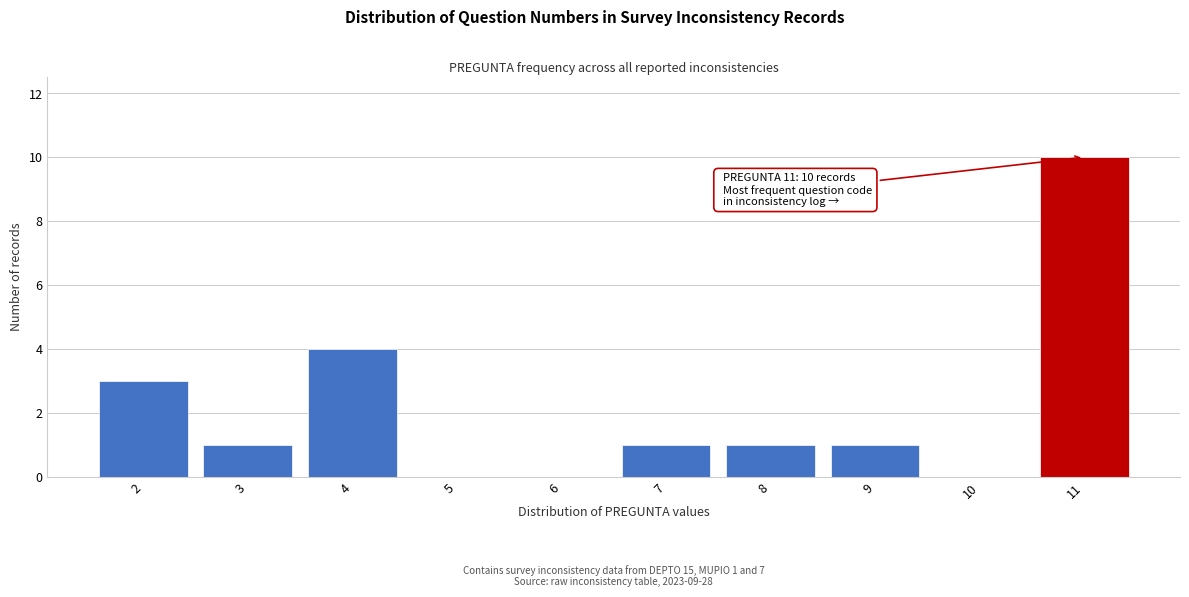

Reading right to left, what are all the values shown in this chart?

11=10	10=0	9=1	8=1	7=1	6=0	5=0	4=4	3=1	2=3